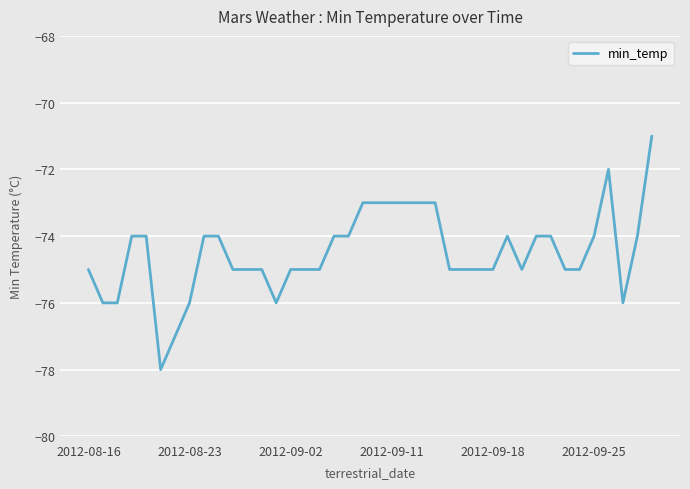

Count the values in the range -75 to -74.

25